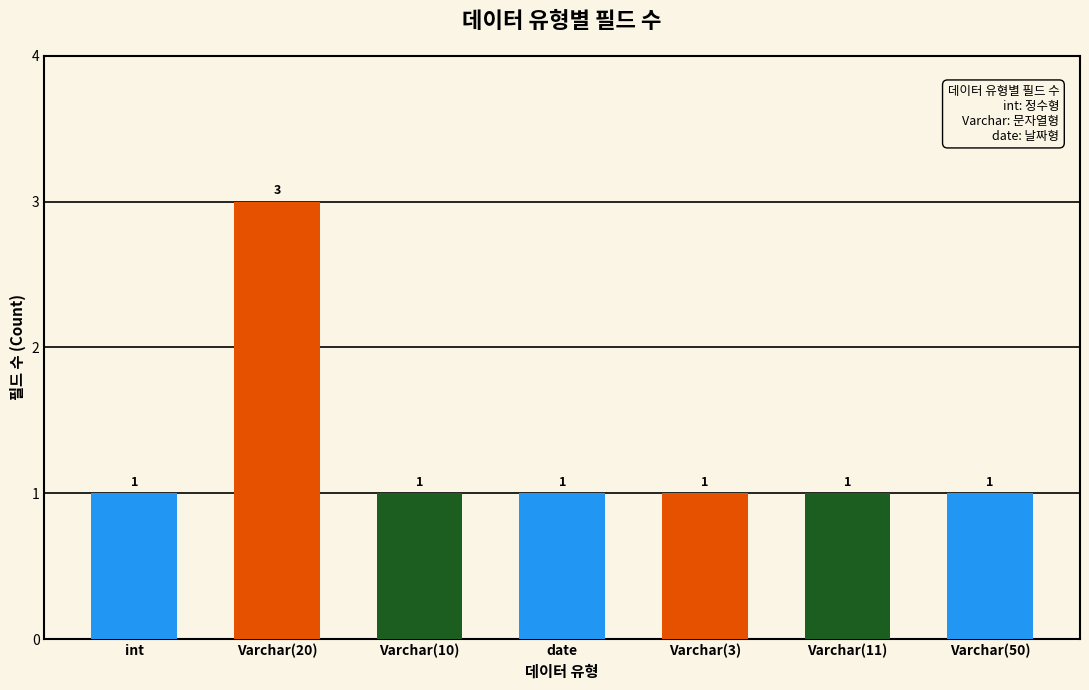

Reading left to right, list all the values displayed in this chart.

int=1	Varchar(20)=3	Varchar(10)=1	date=1	Varchar(3)=1	Varchar(11)=1	Varchar(50)=1